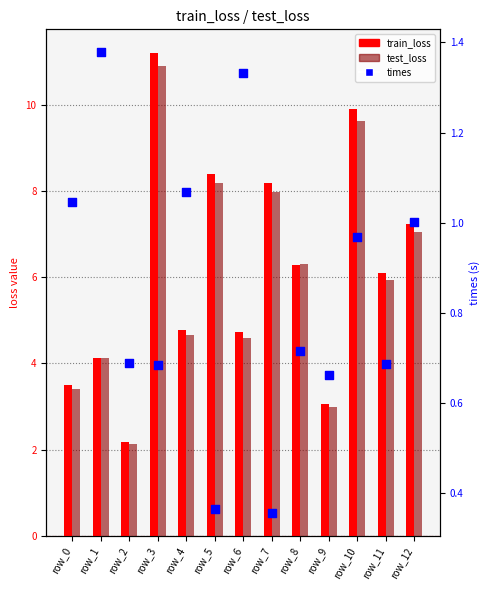

What are all the series names shown in the legend?

train_loss, test_loss, times